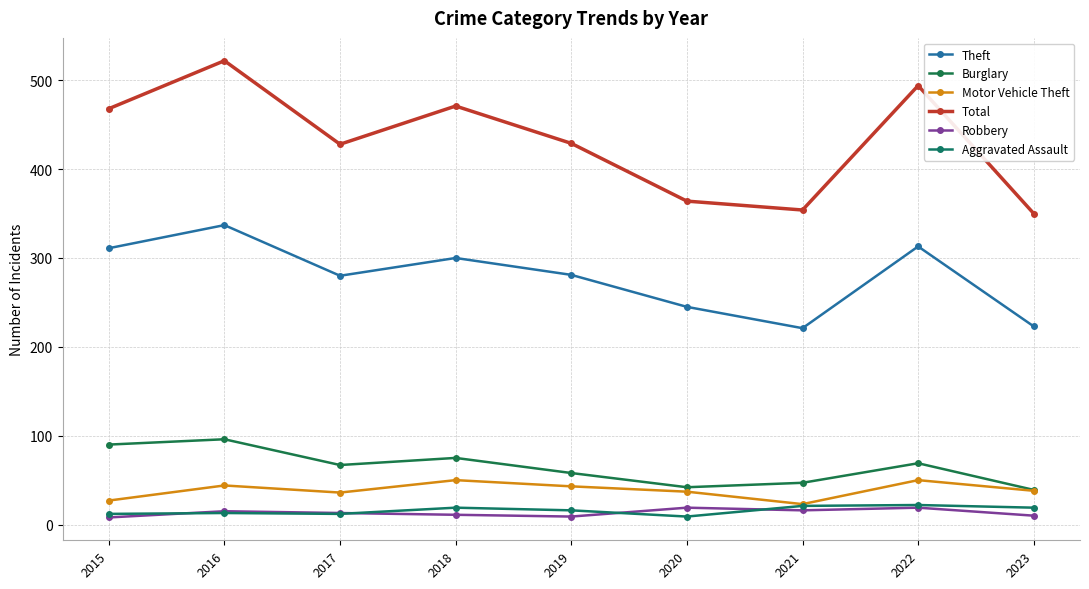

Reading left to right, transcribe all the data shown in this chart.

Theft: 311	337	280	300	281	245	221	313	223
Burglary: 90	96	67	75	58	42	47	69	39
Motor Vehicle Theft: 27	44	36	50	43	37	23	50	38
Total: 468	522	428	471	429	364	354	494	350
Robbery: 8	15	13	11	9	19	16	19	10
Aggravated Assault: 12	13	12	19	16	9	21	22	19